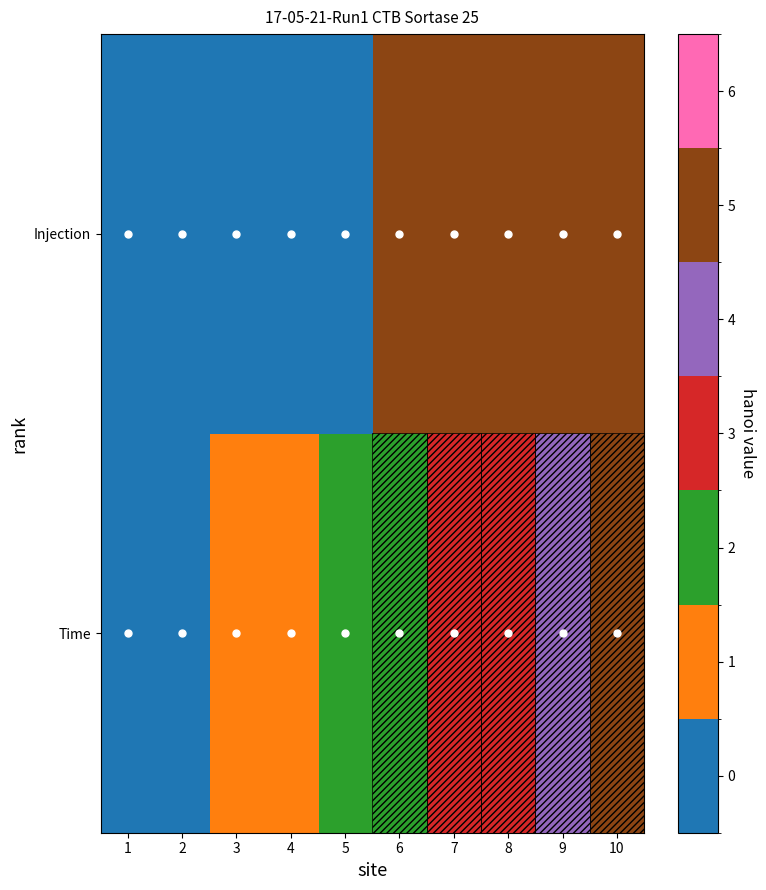

What is the total value across all series at 8?

9.8